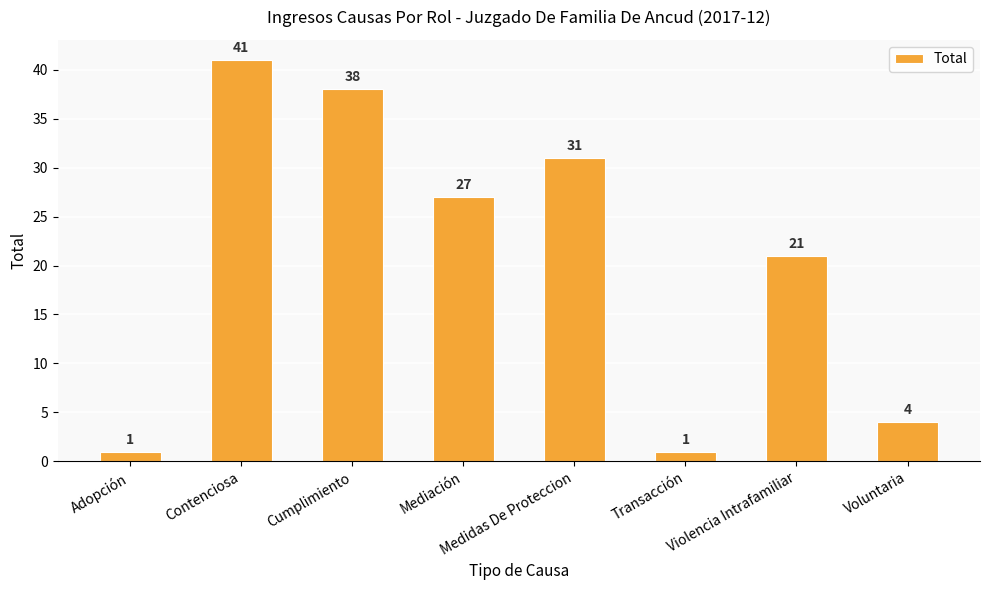

What is the maximum value shown in the chart?

41